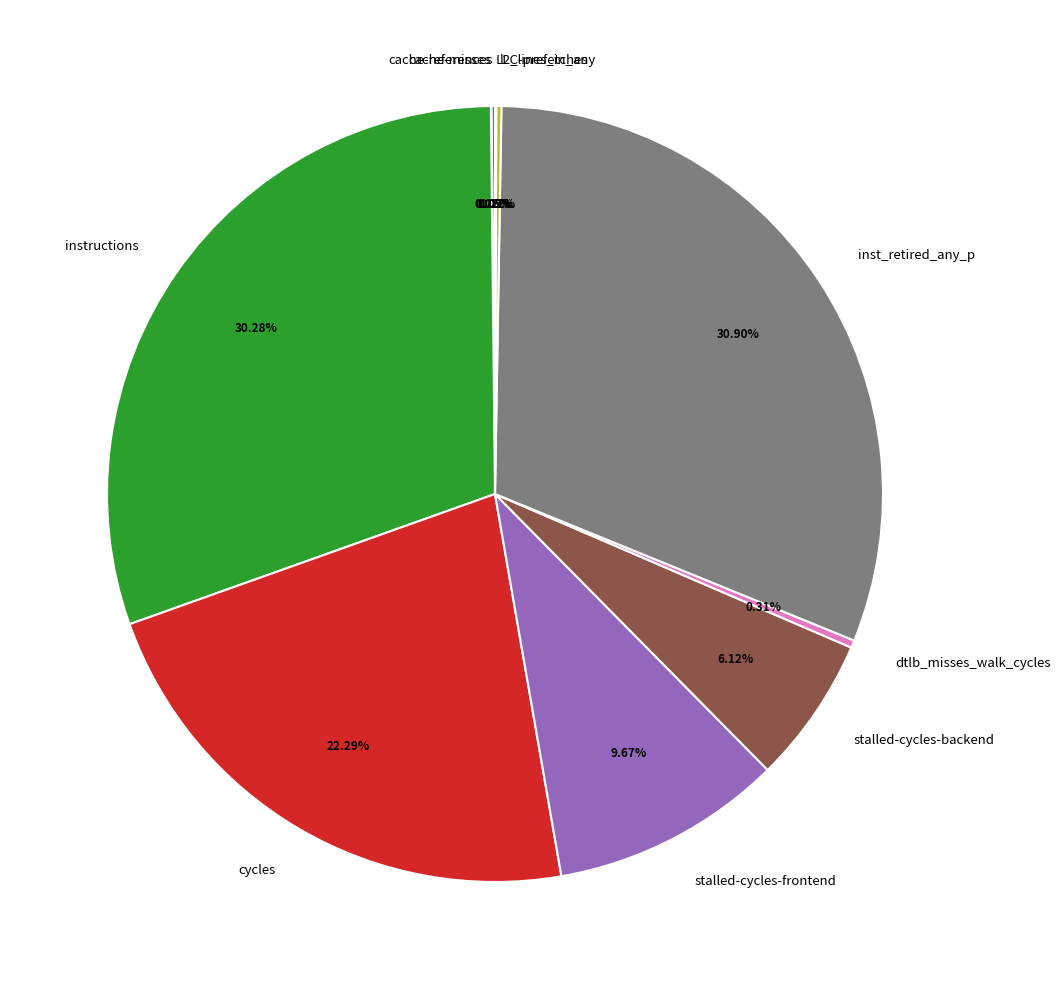

Is it true that cycles is 22% of the pie?

True